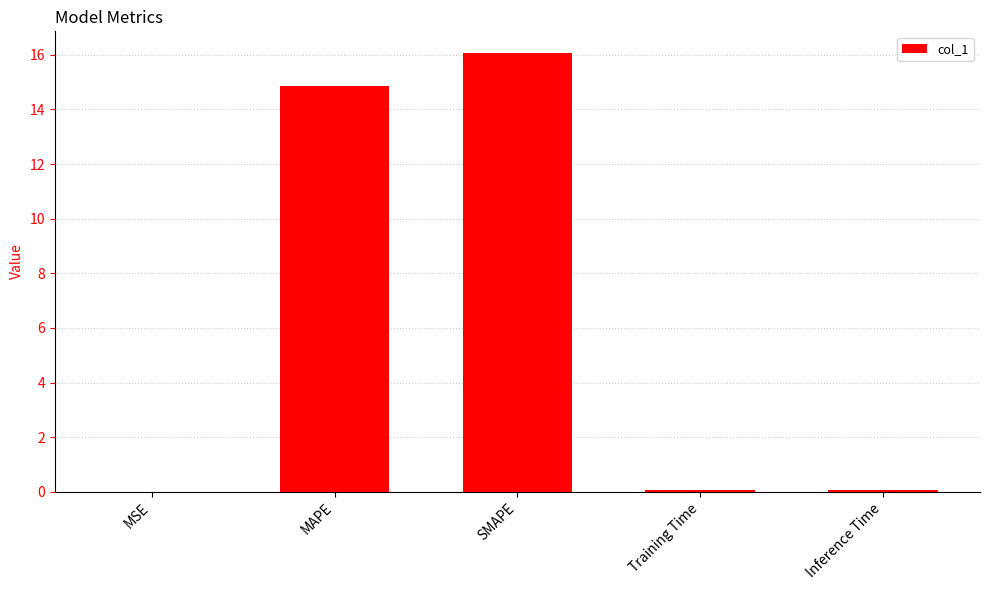

Where is the data nearest to the value 8?

MAPE